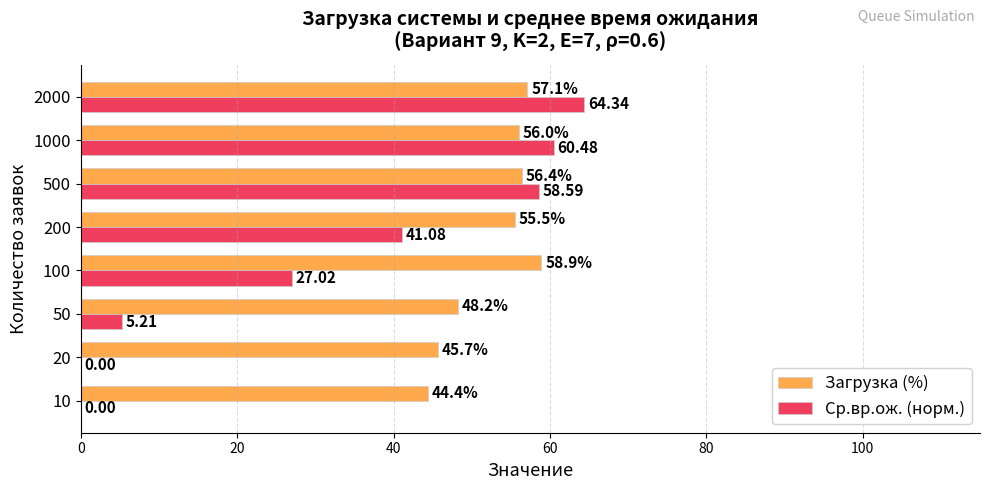

What is the sum of all Загрузка (%) values?

422.2